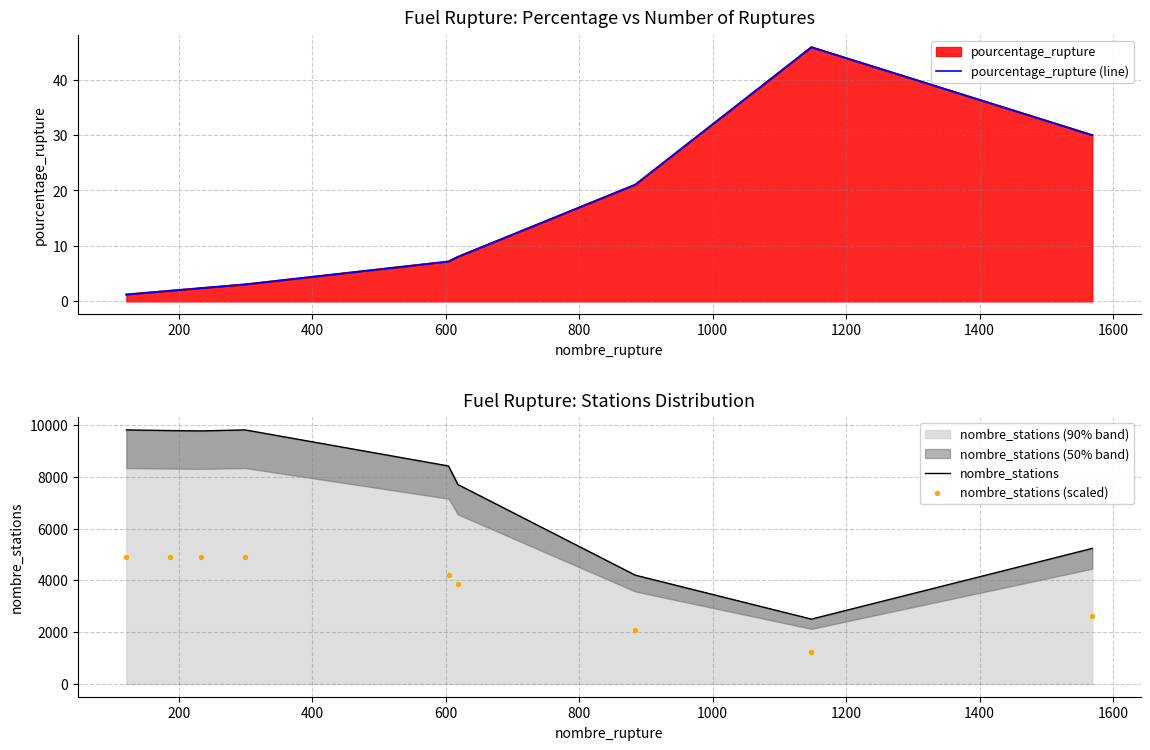

Which series has the largest total across all categories?

nombre_stations